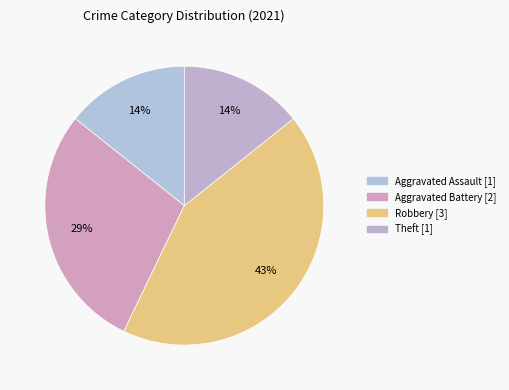

Which slice is the largest?

Robbery